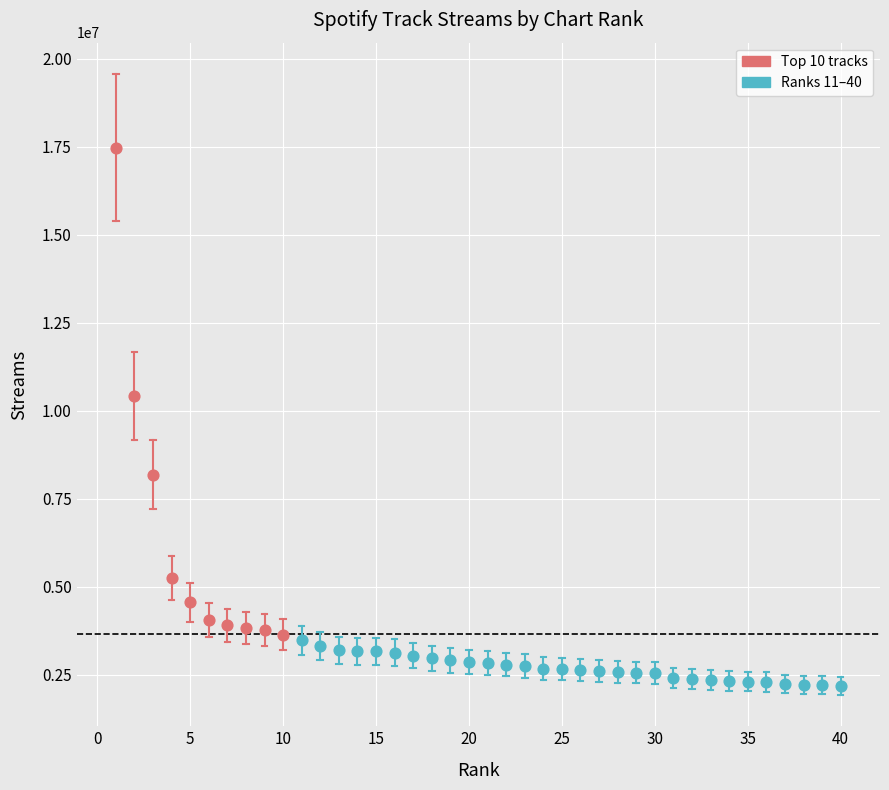

Which series has the largest Y range (max minus min)?

Top 10 tracks